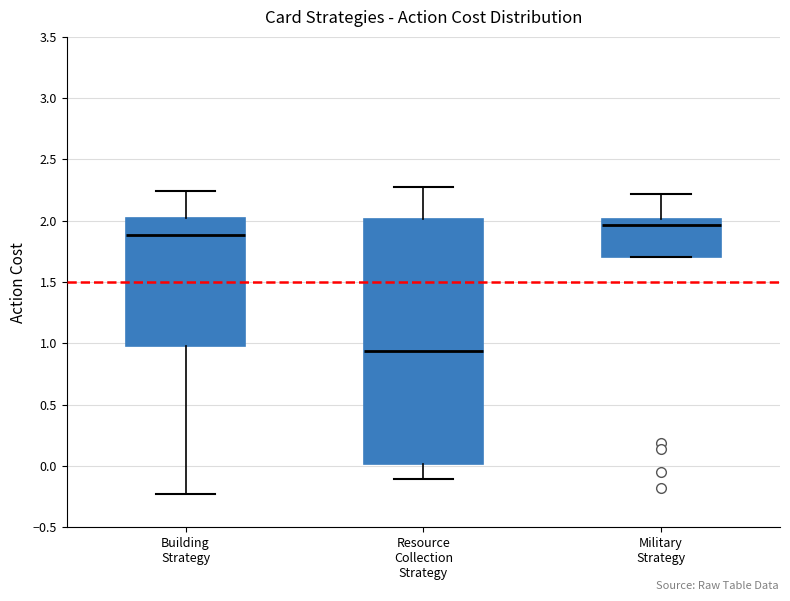

Comparing the boxes themselves (not the whiskers), which one is the tallest?

Resource Collection Strategy